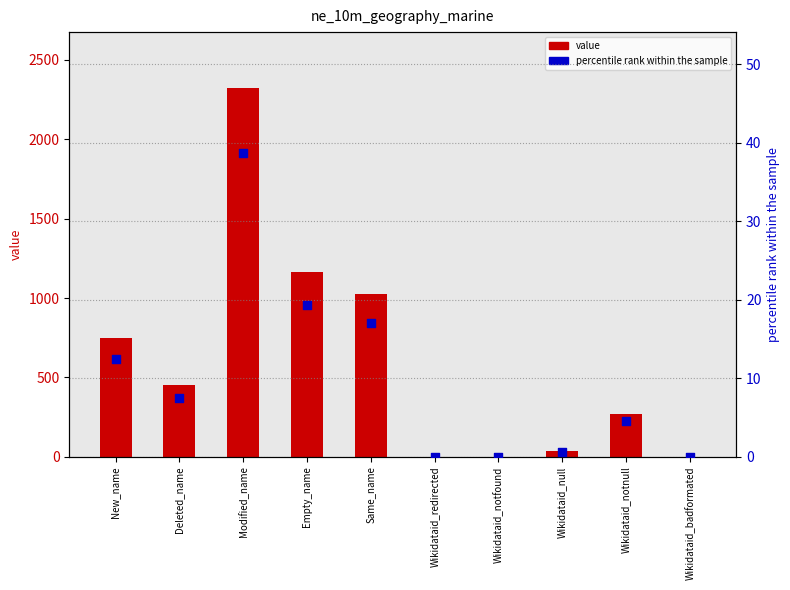

What are all the series names shown in the legend?

value, percentile rank within the sample